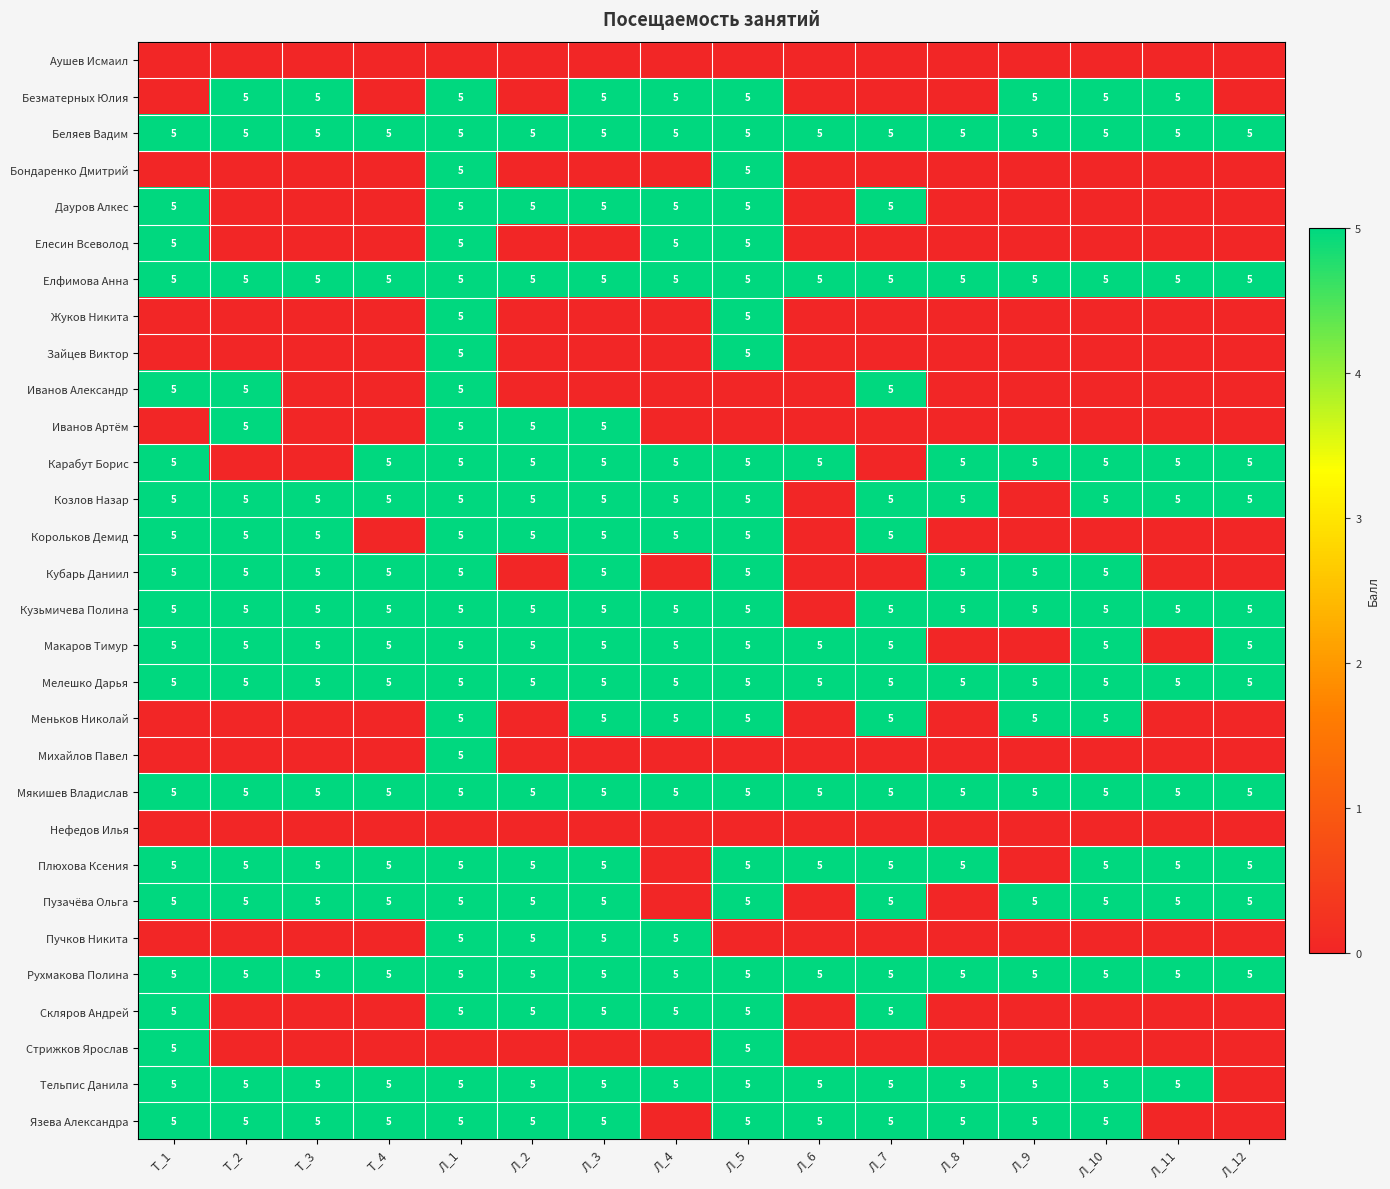

Is it true that Рухмакова Полина equals 5 at Л_8?

True